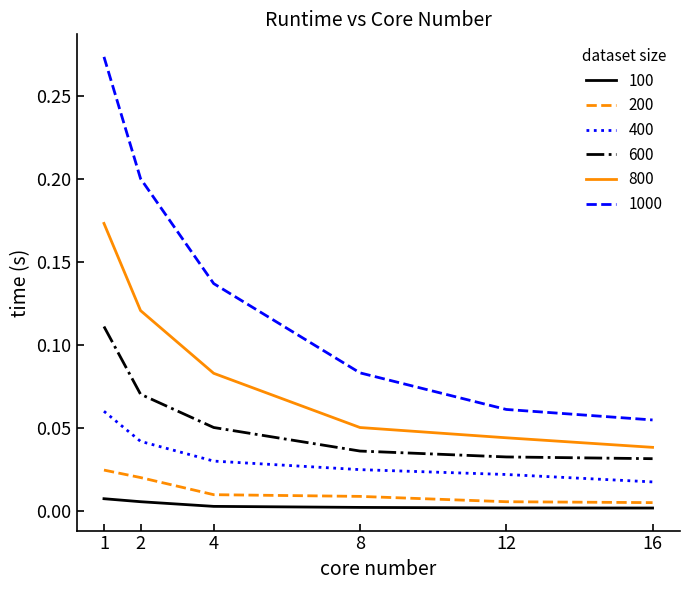

Rank the series by their maximum value, from highest to lowest.

1000, 800, 600, 400, 200, 100